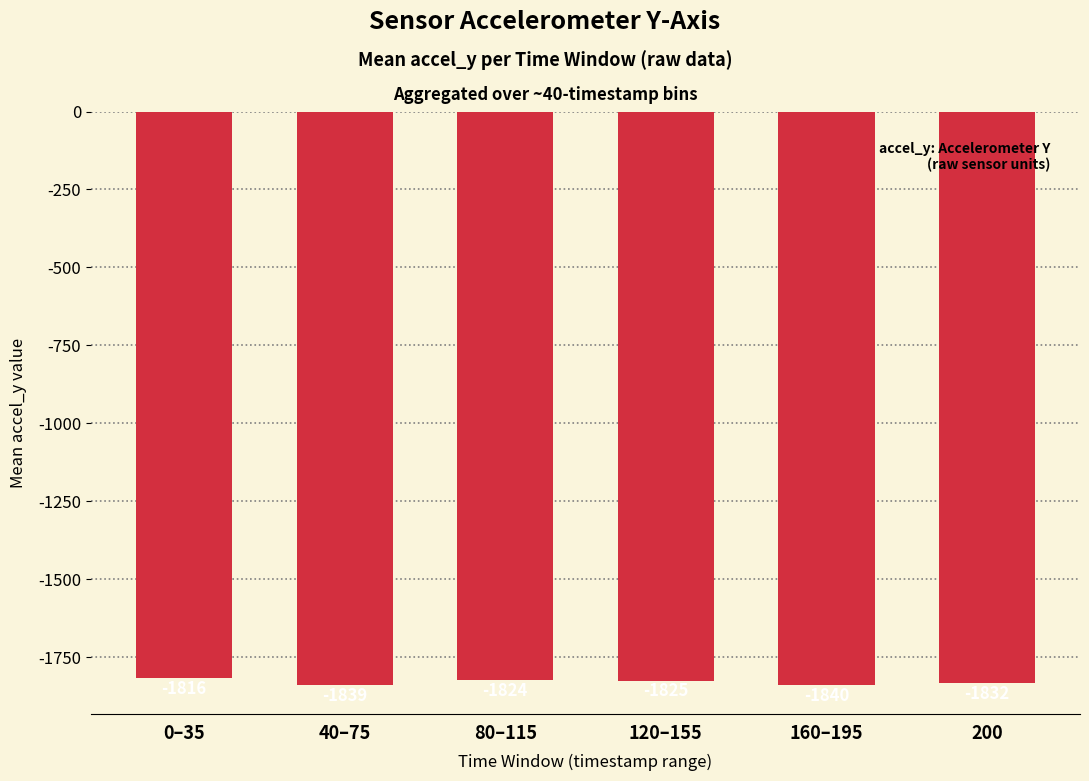

At which label does the data first exceed -1825?

0–35